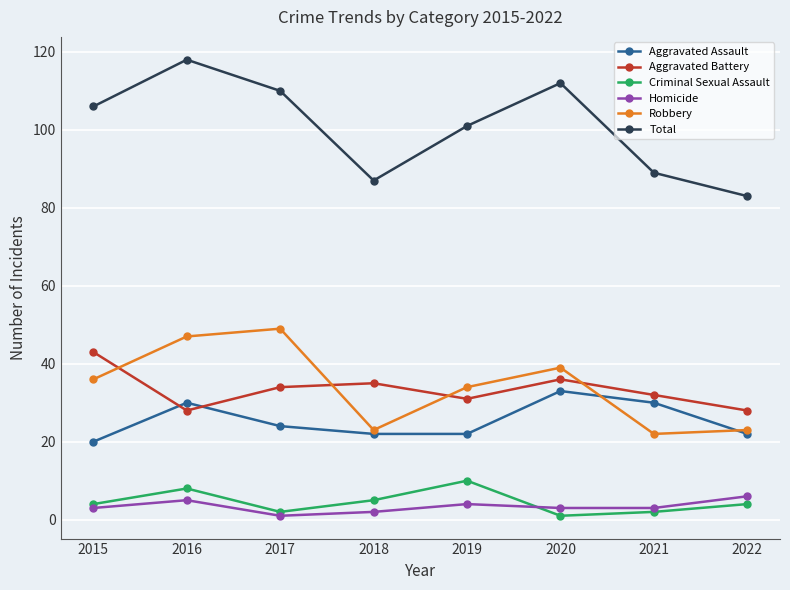

True or false: Aggravated Assault and Robbery cross at least once.

True